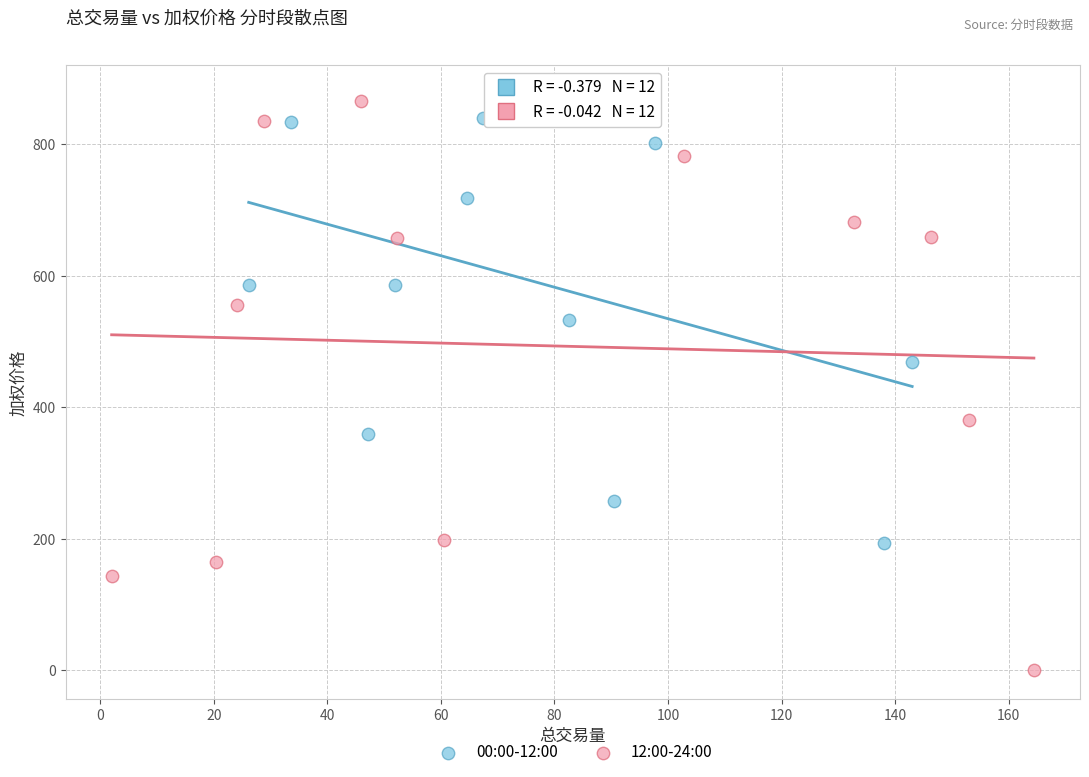

Which series has the widest spread of Y values?

12:00-24:00